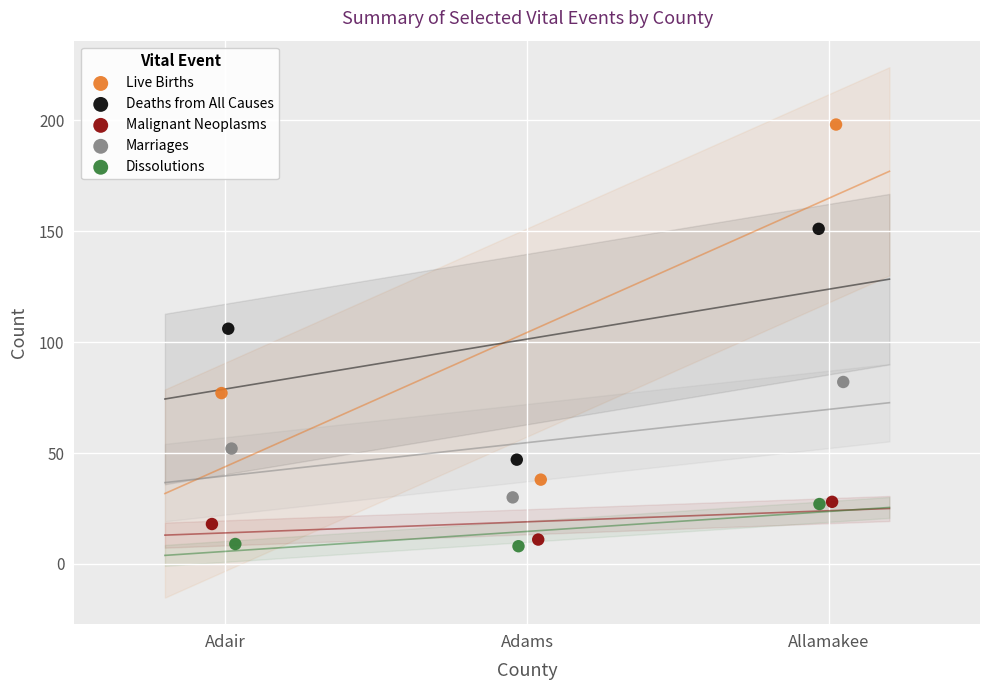

Which series contains the lowest Y value?

Dissolutions